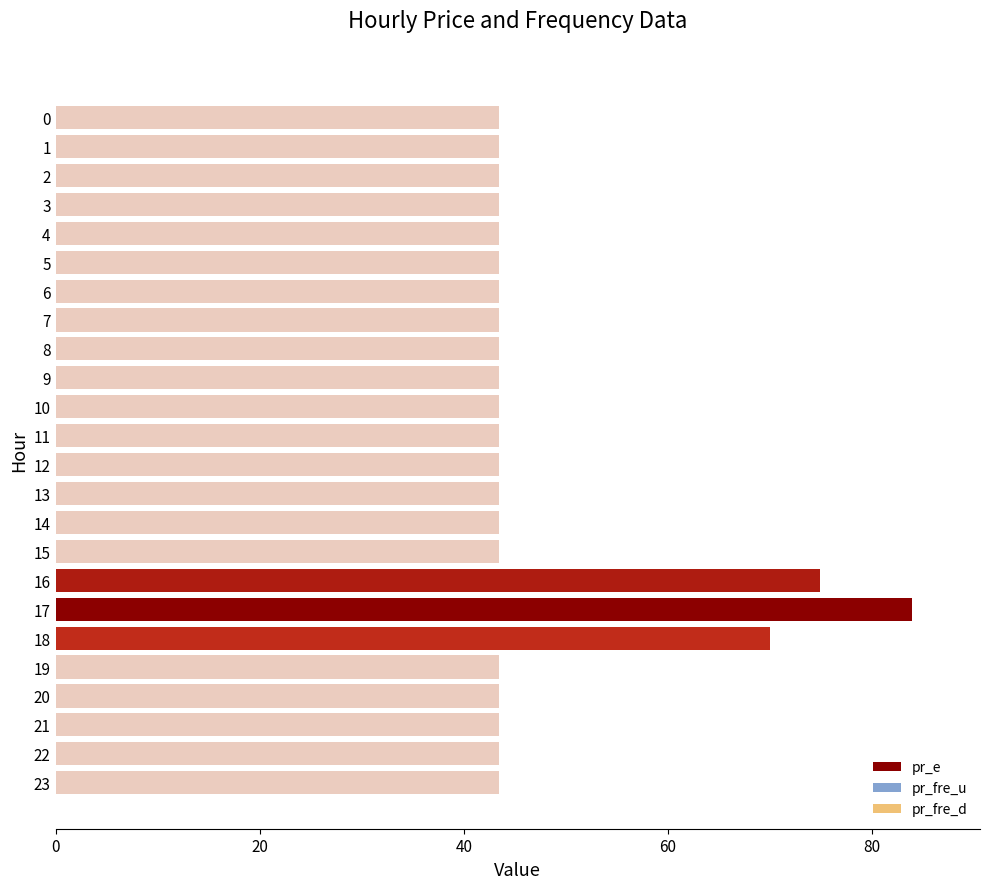

Where is the data nearest to the value 63?

18